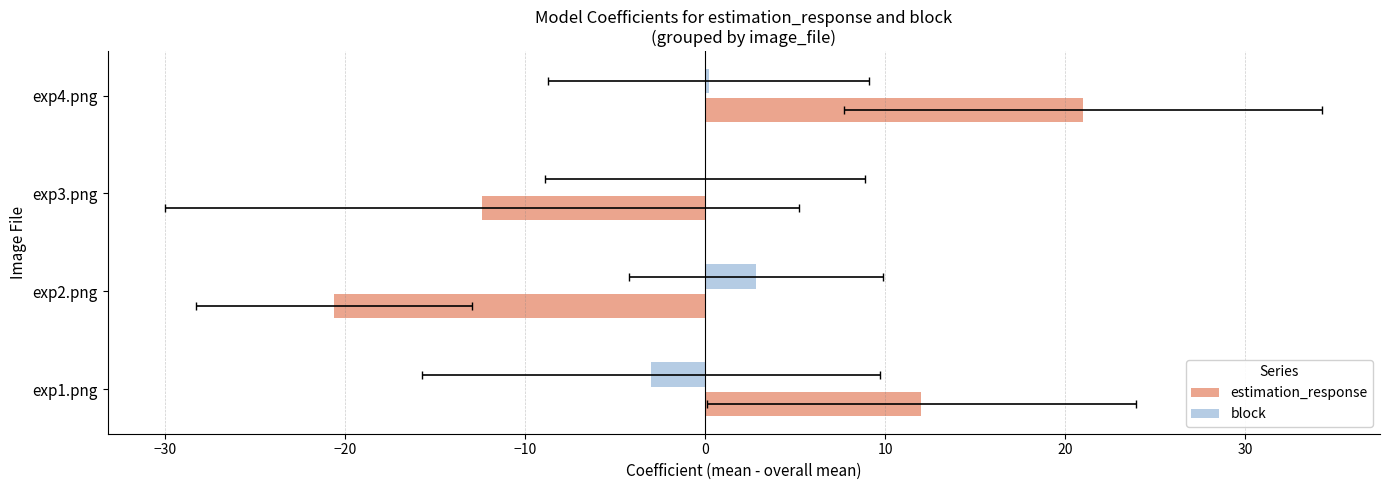

How many values in the estimation_response series exceed 12?

2